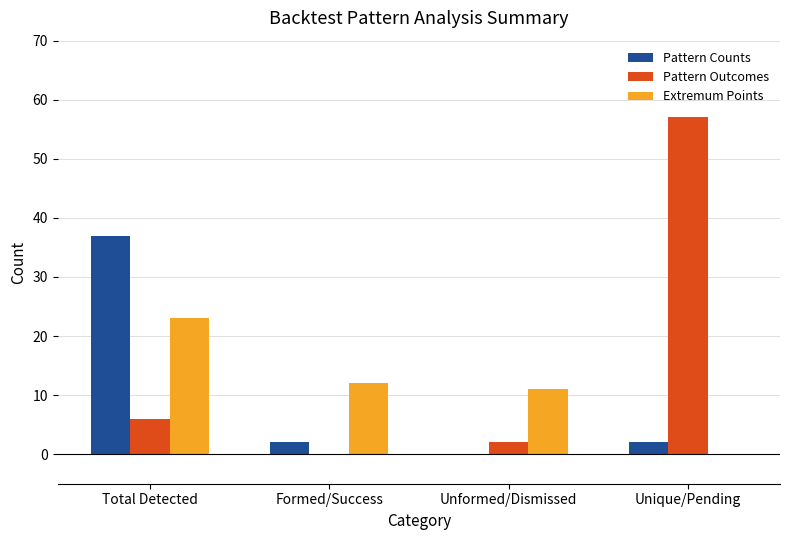

Count the number of categories in the chart.

4